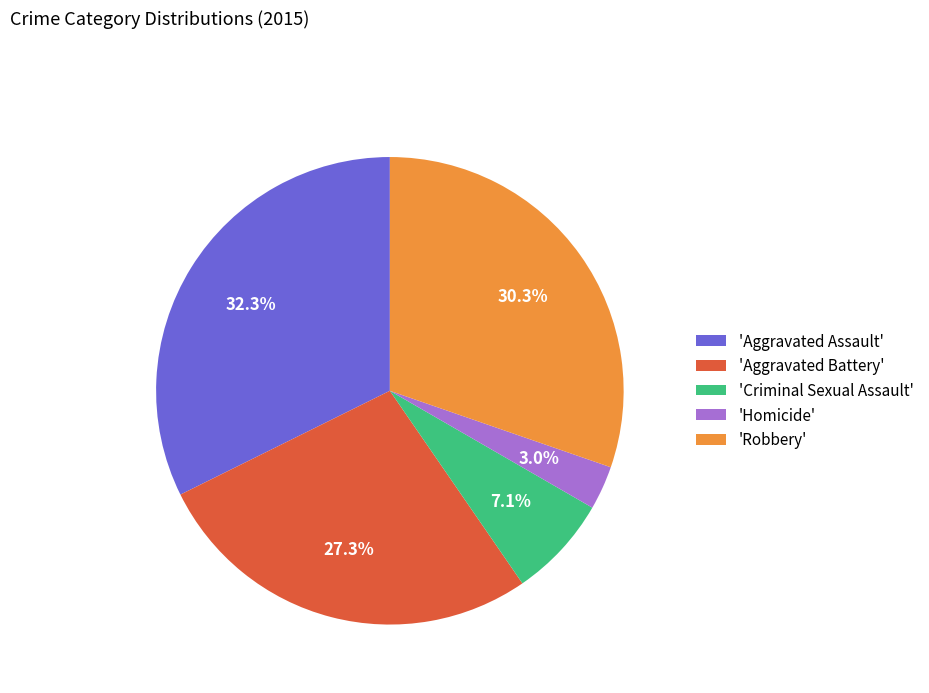

Does any single category account for the majority?

No